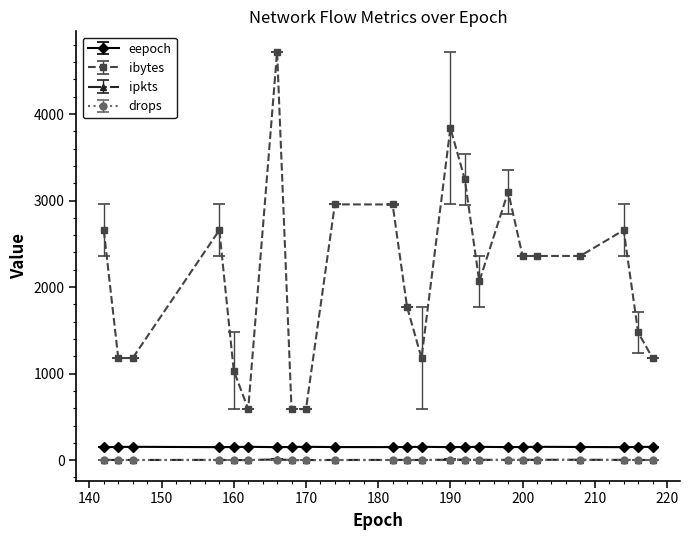

True or false: ipkts has more than 2 points higher than both neighbors.

True